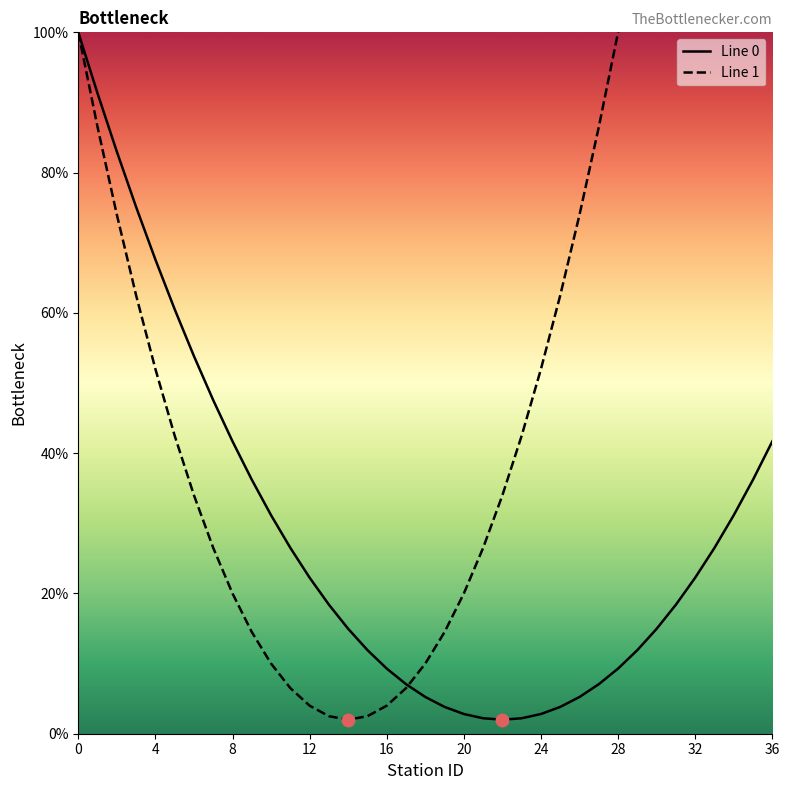

Which series has the largest Y range (max minus min)?

Line 1